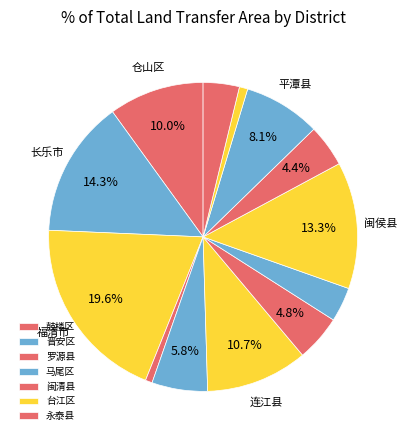

How many segments does this pie chart have?

13